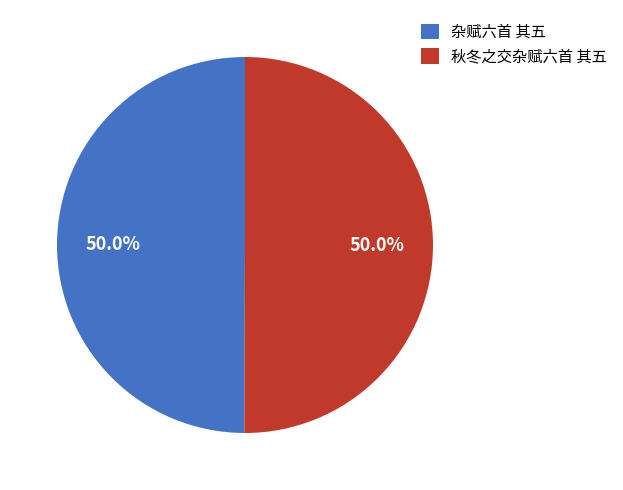

What is the ratio of the value at 秋冬之交杂赋六首 其五 to the value at 杂赋六首 其五?

1.0